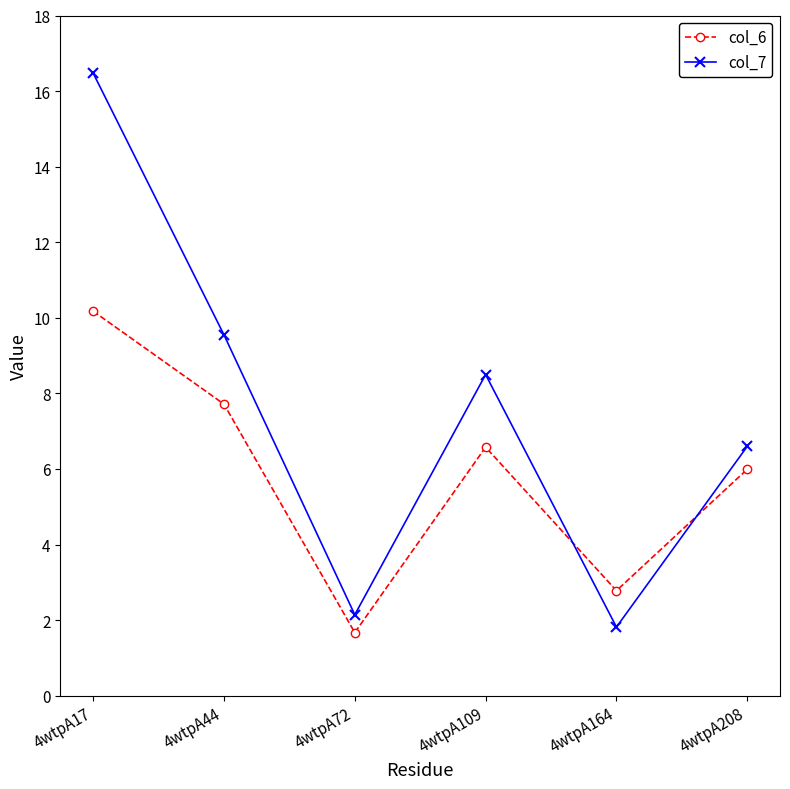

Where is the first local maximum for col_6?

4wtpA109